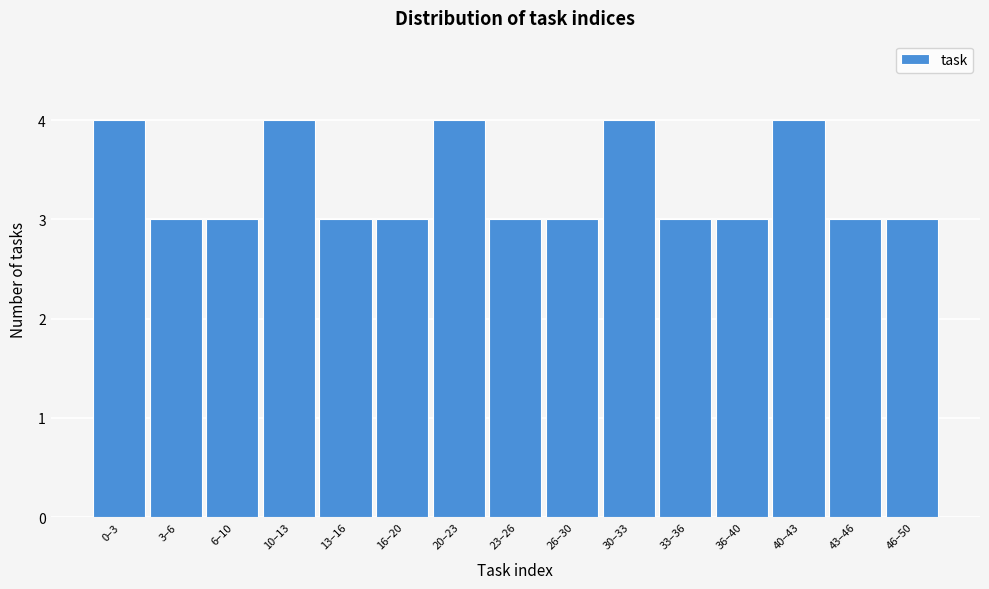

Reading left to right, transcribe all the data shown in this chart.

4	3	3	4	3	3	4	3	3	4	3	3	4	3	3